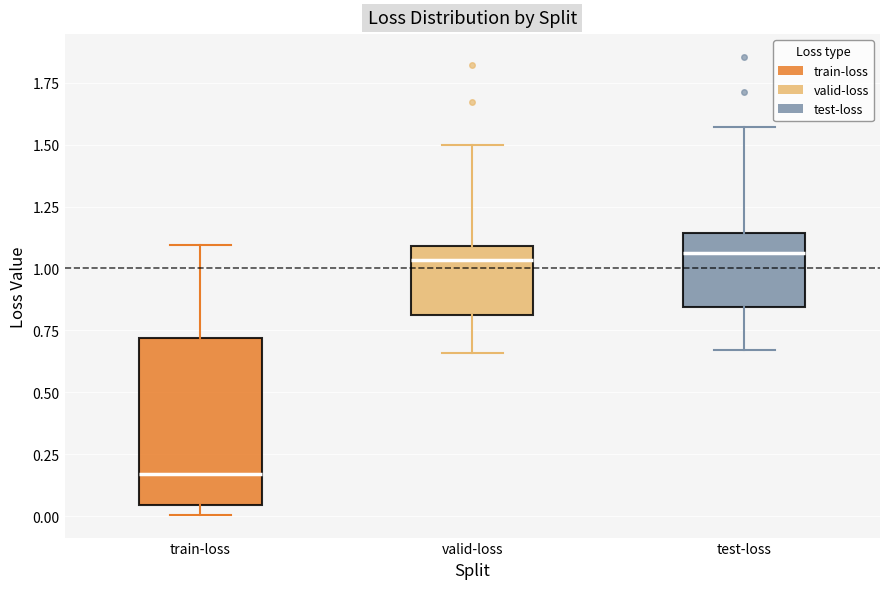

Reading left to right, transcribe this box plot: for each box, give where its median line is, the range the box spans, and where its two whiskers end, as read against the y-axis. The values are not printed on the chart, so give them approximately, as read against the axis.

train-loss: median 0.15, box 0.05 to 0.70, whiskers 0.00 to 1.10
valid-loss: median 1.05, box 0.80 to 1.10, whiskers 0.65 to 1.50
test-loss: median 1.05, box 0.85 to 1.15, whiskers 0.65 to 1.55